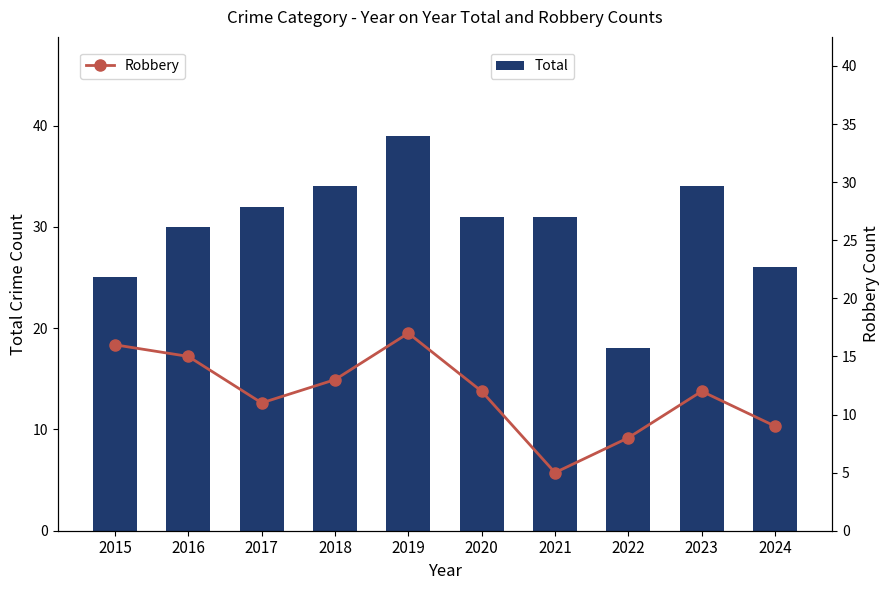

Is it true that Total equals 32 at 2017?

True